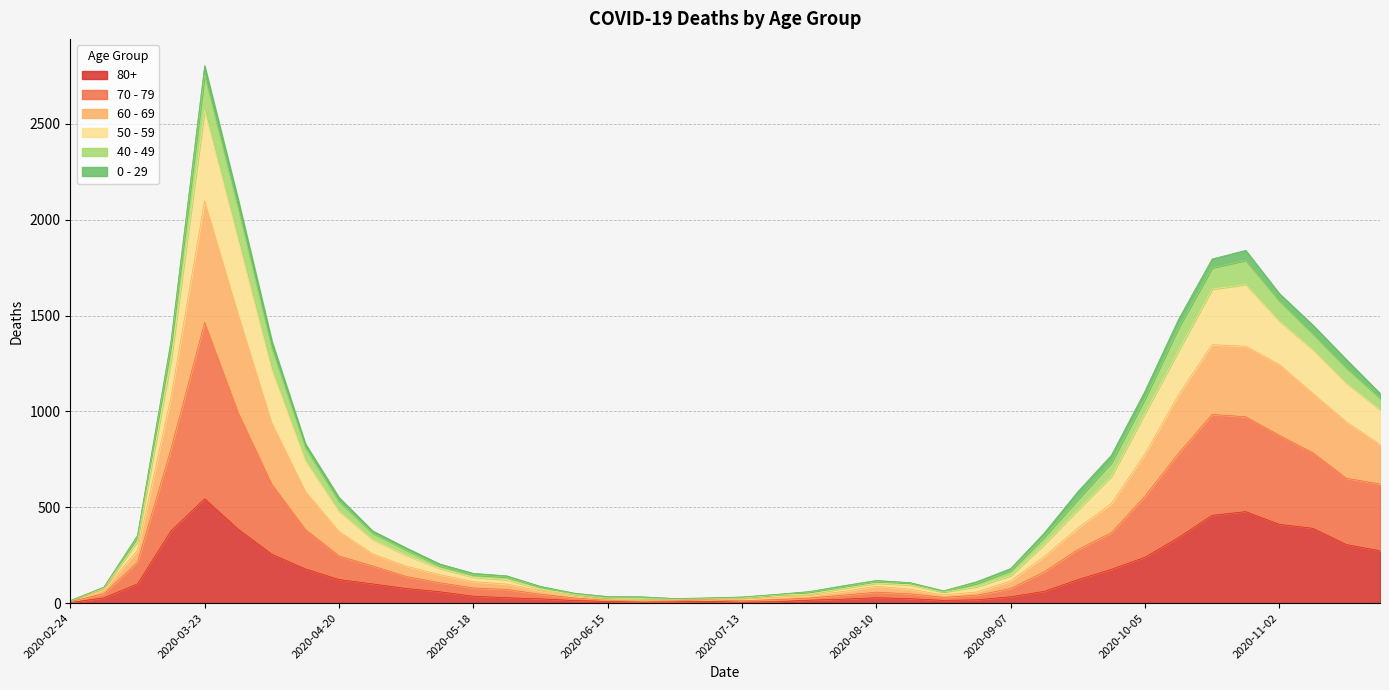

How many values in the 80+ series are below 61?

20